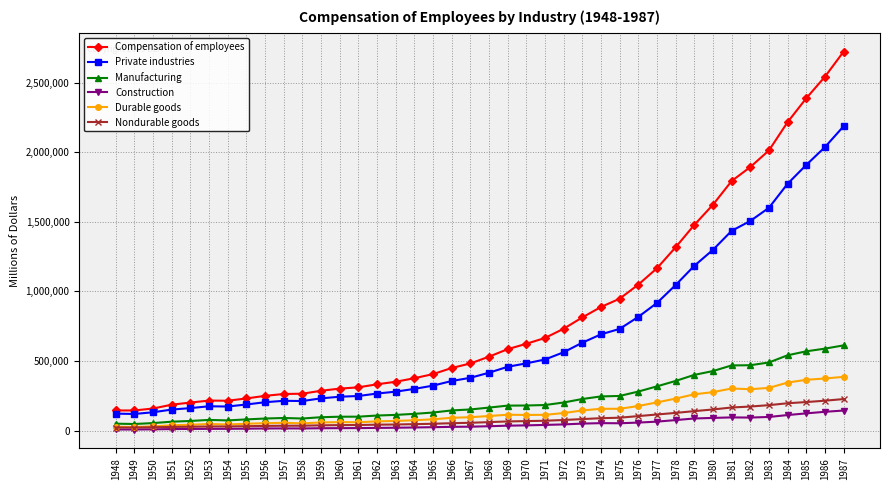

Read the Construction value at 1954, to the nearest 10.

12440